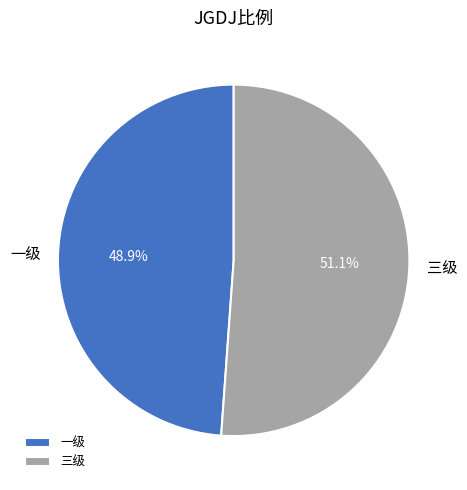

Which has a higher value, 三级 or 一级?

三级